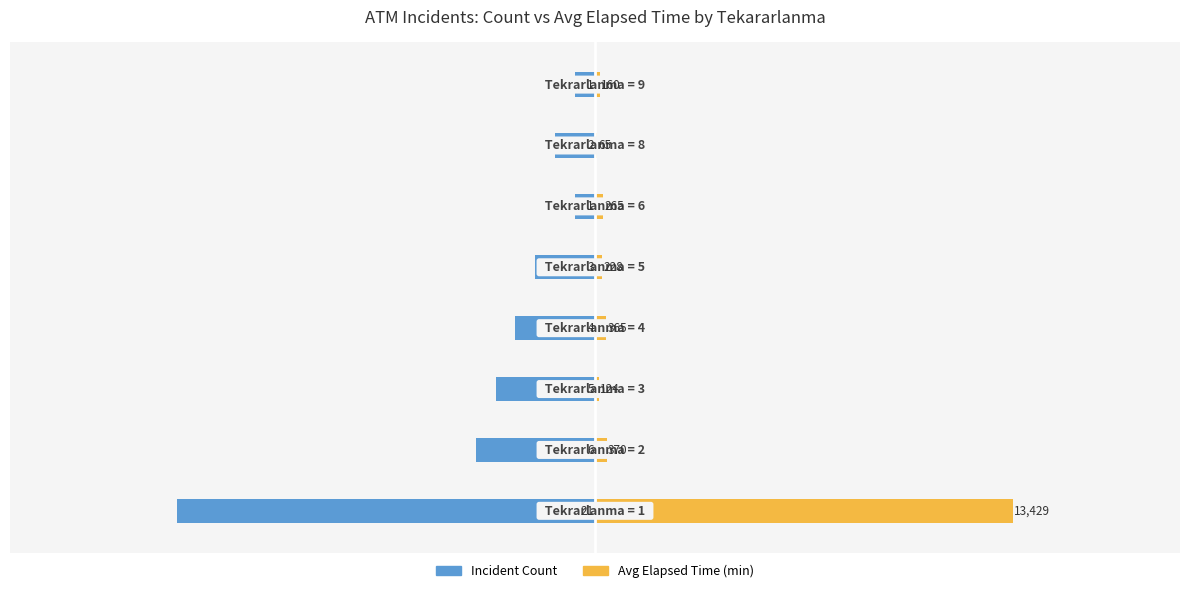

How many data points does each series have?

8